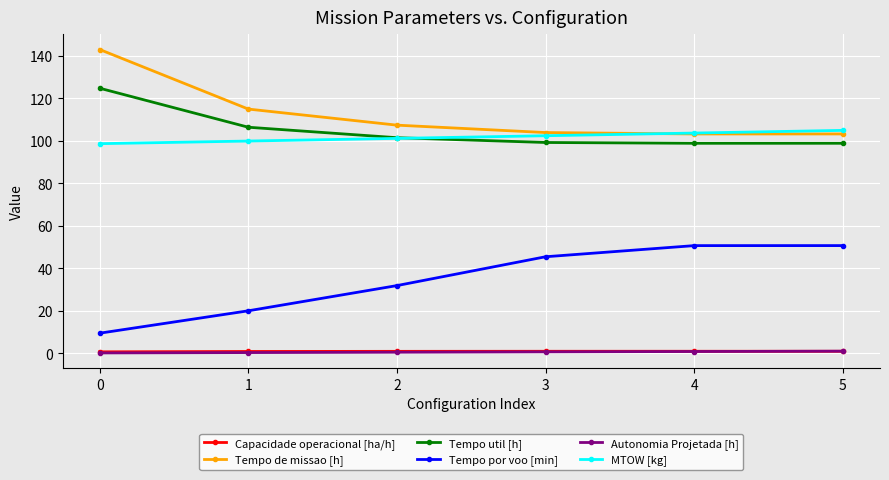

The value of Tempo de missao [h] at 3 is 104.0. True or false?

True